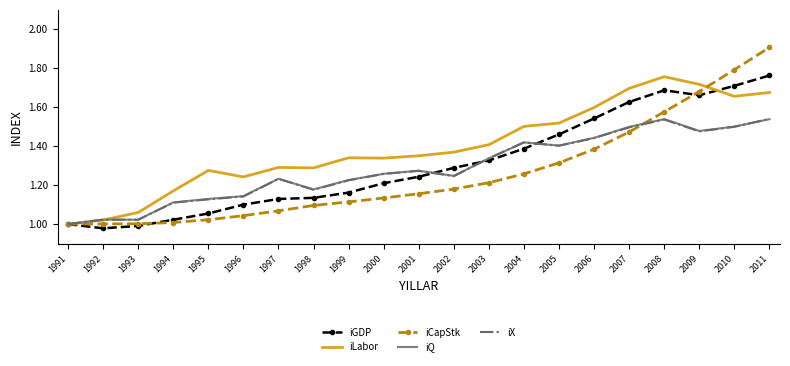

Is it true that iQ equals 1.3 at 2000?

True